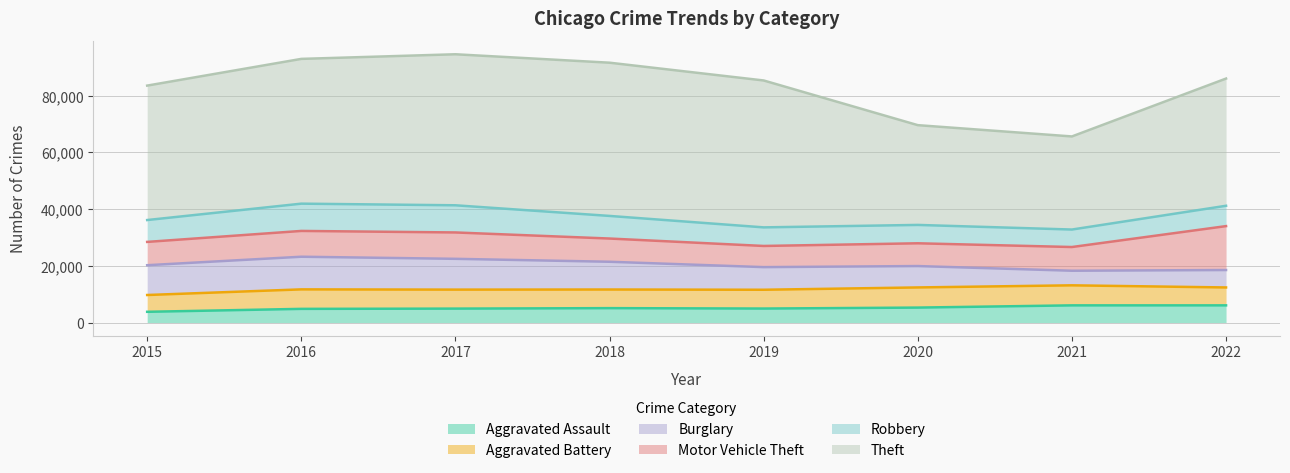

Reading left to right, extract all data points from this chart.

Aggravated Assault: 3783	4819	4911	5076	4933	5270	6055	6059
Aggravated Battery: 5926	6877	6701	6572	6632	7110	7070	6315
Burglary: 10513	11518	10863	9792	7983	7543	5149	6148
Motor Vehicle Theft: 8223	9103	9305	8193	7466	8034	8365	15495
Robbery: 7714	9623	9585	7978	6559	6480	6170	7178
Theft: 47434	51080	53286	54065	51832	35201	32847	44886